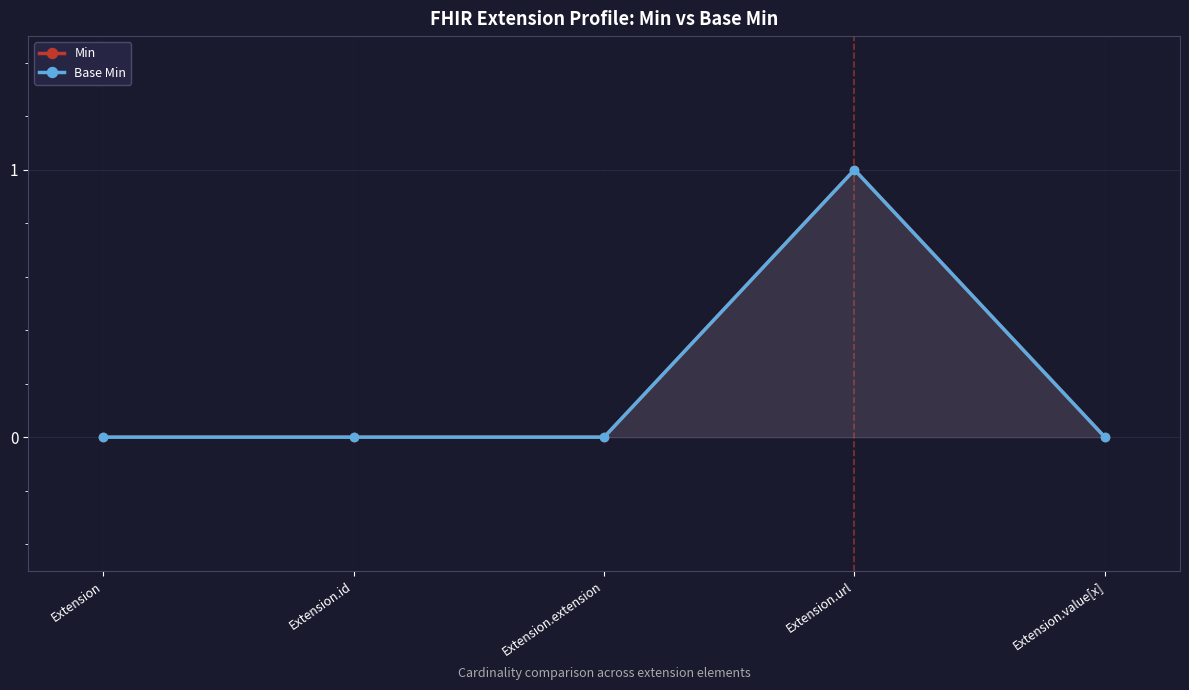

At which category does the chart reach its minimum across all series?

Extension